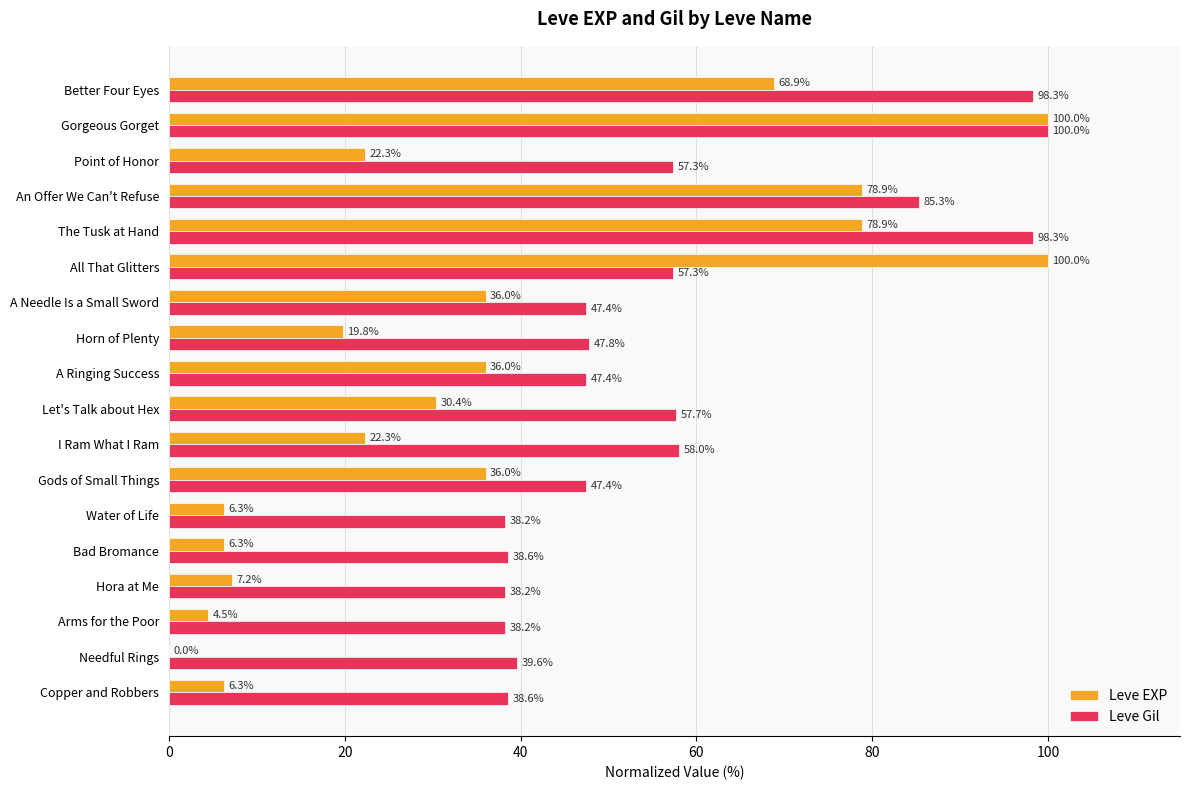

What is the highest value of the Leve EXP series?

100.0